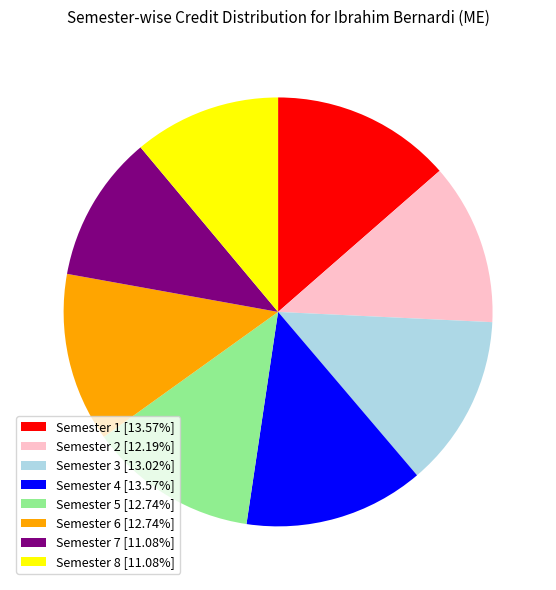

Do Semester 1 [13.57%] and Semester 2 [12.19%] together represent more than half of the pie?

No